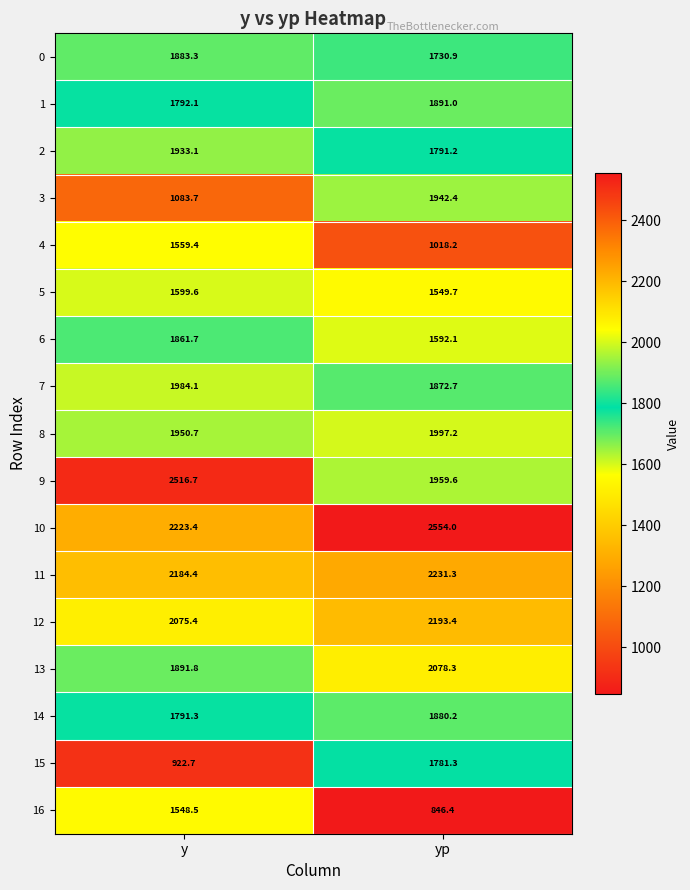

Where is 14 nearest to the value 1835?

y